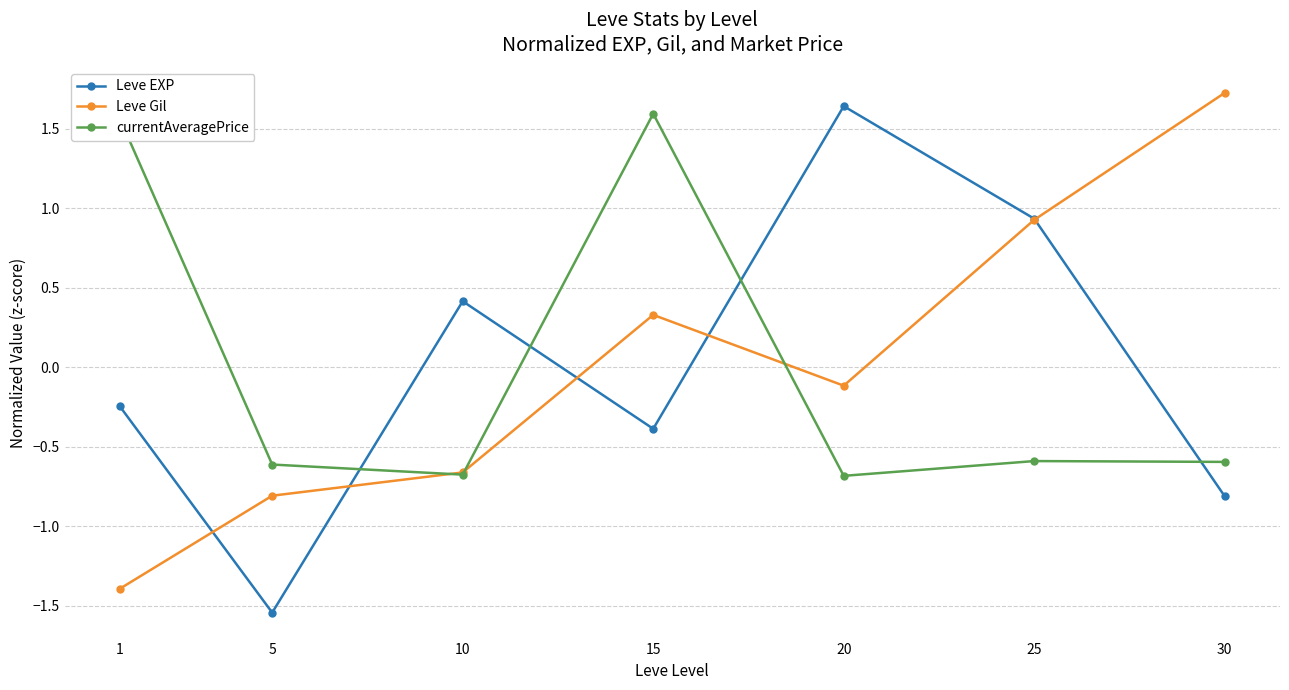

At which category does currentAveragePrice reach its first local peak?

15